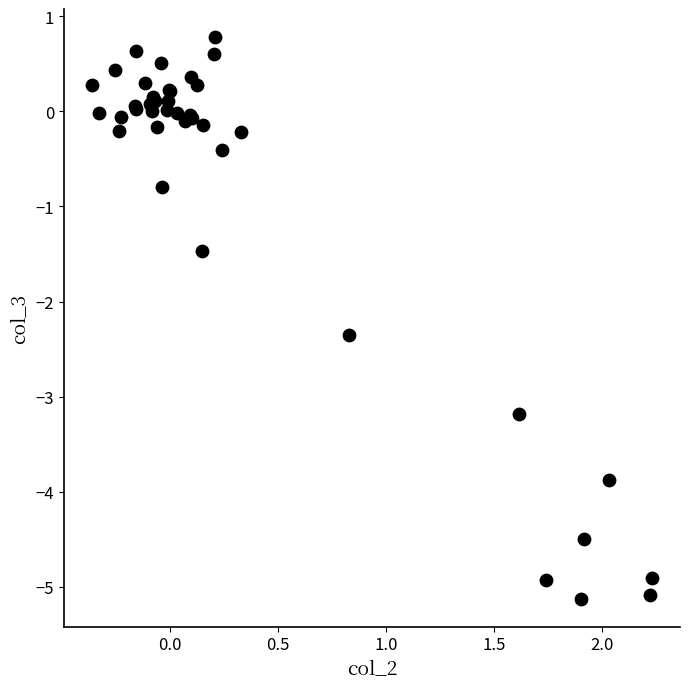

What Y value in the scatter plot is closest to -2?

-2.3